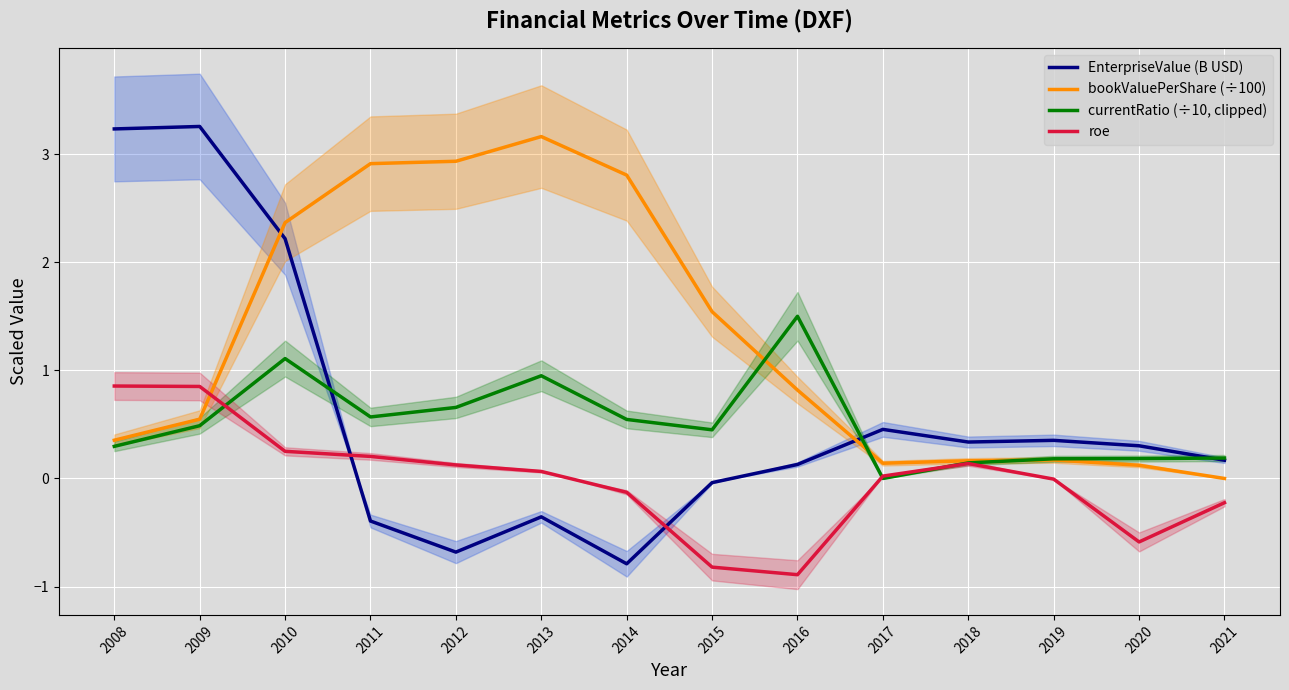

Reading right to left, transcribe all the data shown in this chart.

EnterpriseValue (B USD): 0.2	0.3	0.4	0.3	0.5	0.1	-0.0	-0.8	-0.4	-0.7	-0.4	2.2	3.3	3.2
bookValuePerShare (÷100): 0.0	0.1	0.2	0.2	0.1	0.8	1.5	2.8	3.2	2.9	2.9	2.4	0.5	0.4
currentRatio (÷10, clipped): 0.2	0.2	0.2	0.1	0.0	1.5	0.5	0.5	0.9	0.7	0.6	1.1	0.5	0.3
roe: -0.2	-0.6	-0.0	0.1	0.0	-0.9	-0.8	-0.1	0.1	0.1	0.2	0.3	0.9	0.9